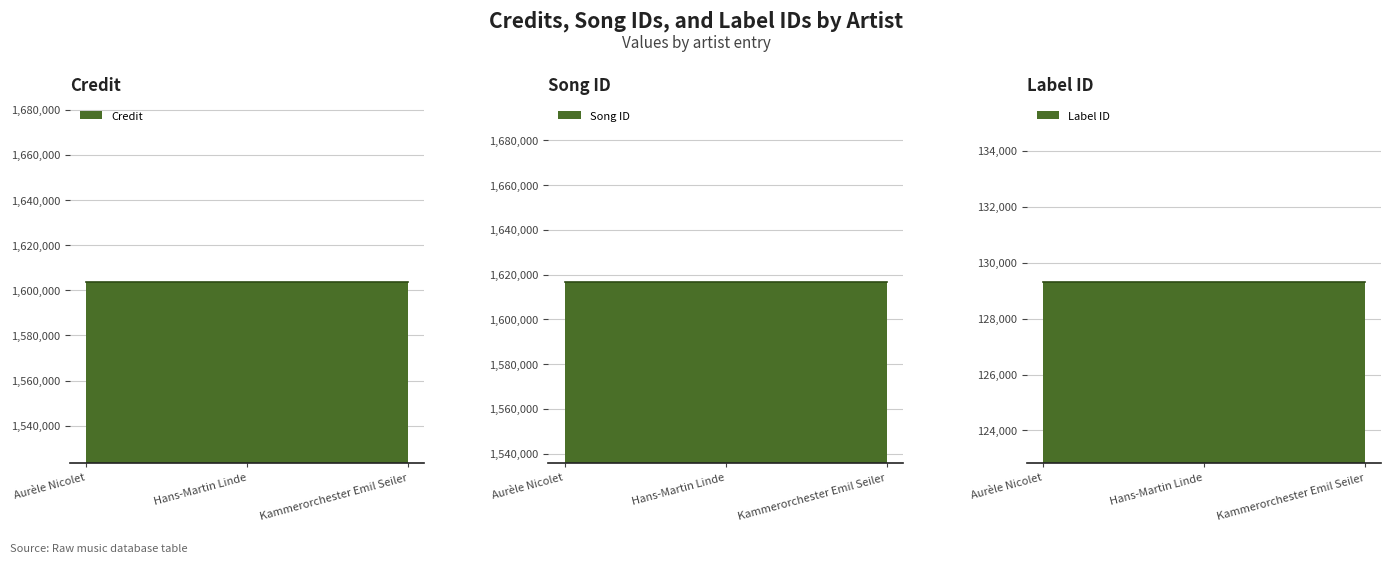

How many distinct data groups are displayed?

3